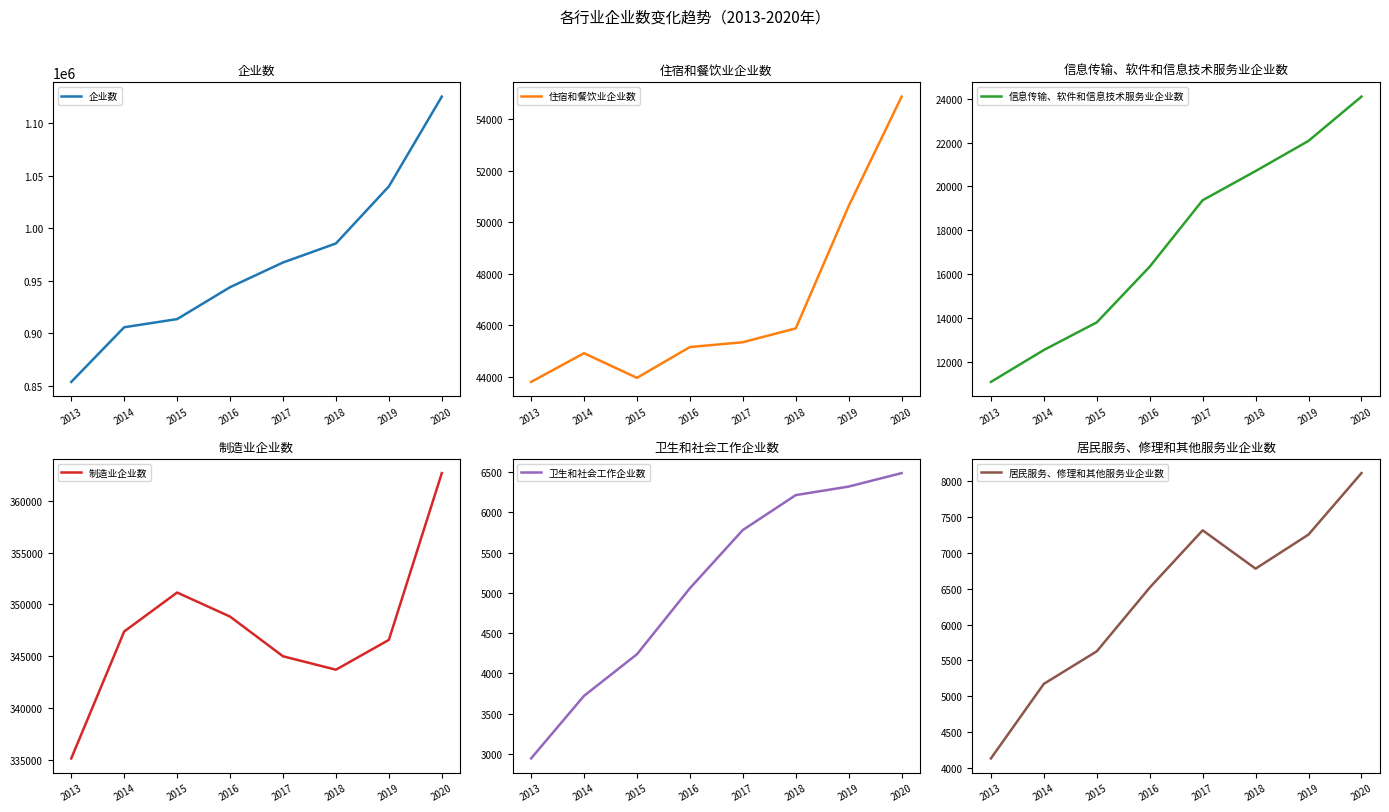

The value of 制造业企业数 at 2014 is 347376. True or false?

True